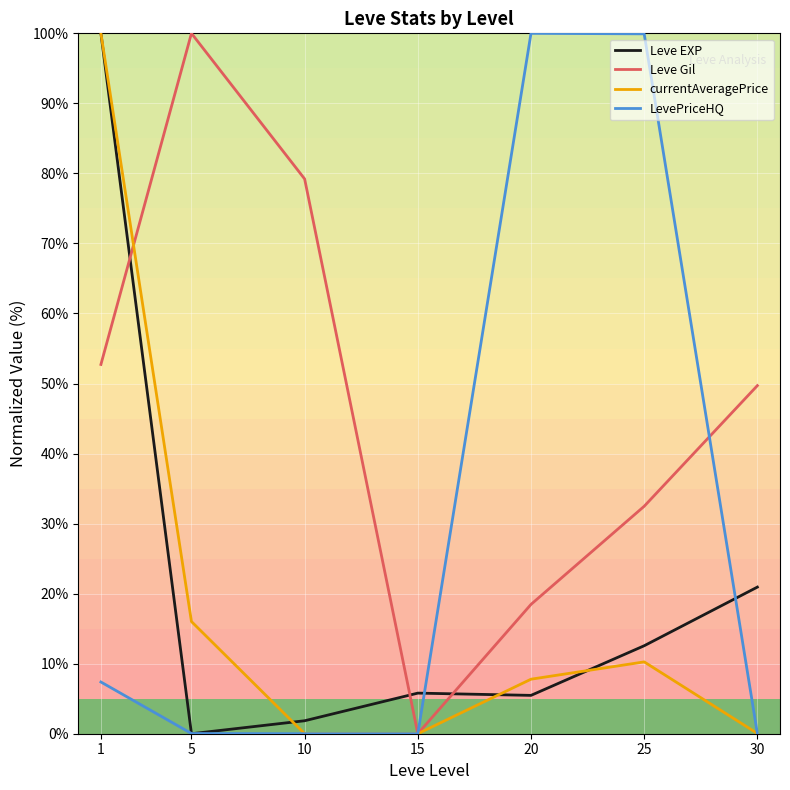

What is the difference between the maximum and minimum values in the LevePriceHQ series?

100.0